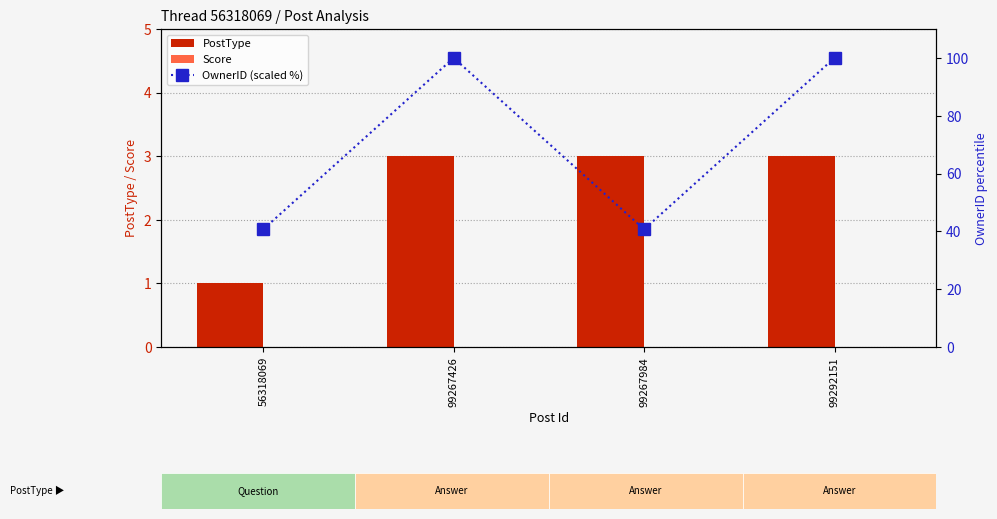

Which category has the highest value in the Score series?

56318069